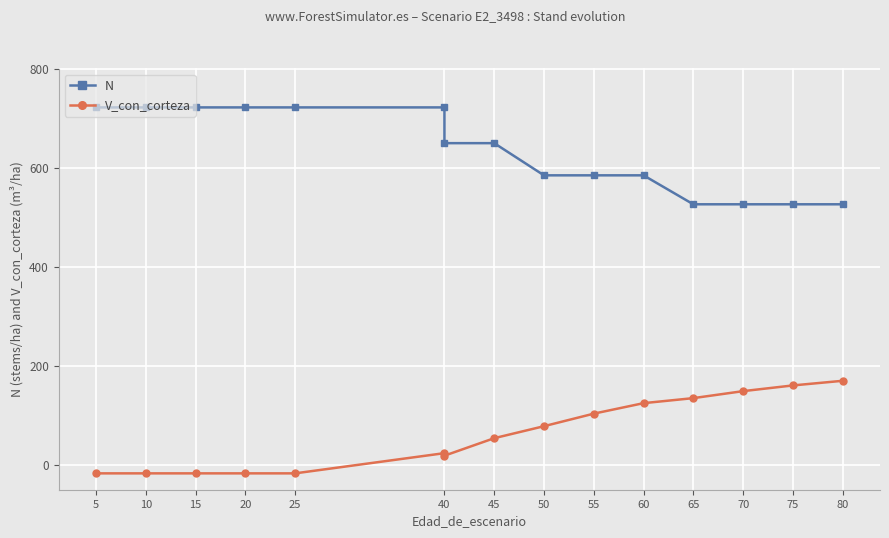

What is the difference between the maximum and minimum values in the N series?

195.5